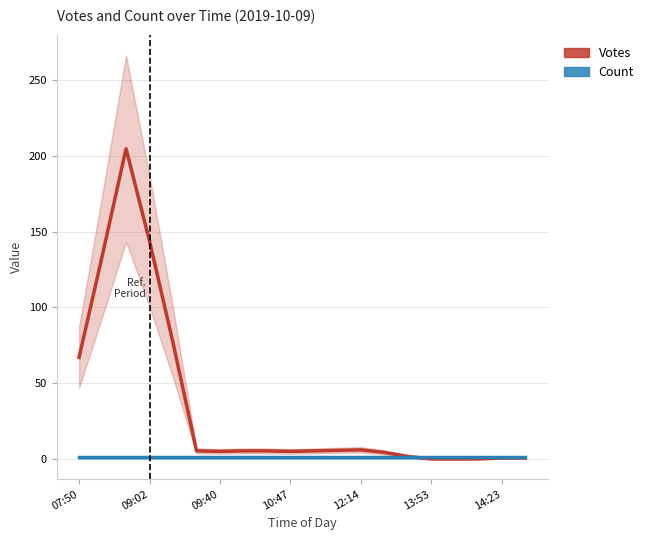

What is the difference between the maximum and minimum values in the Votes series?

204.7